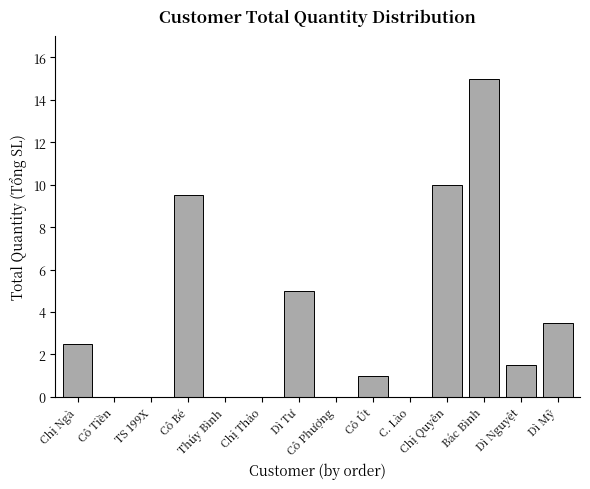

At which label does the data first exceed 1?

Chị Ngà